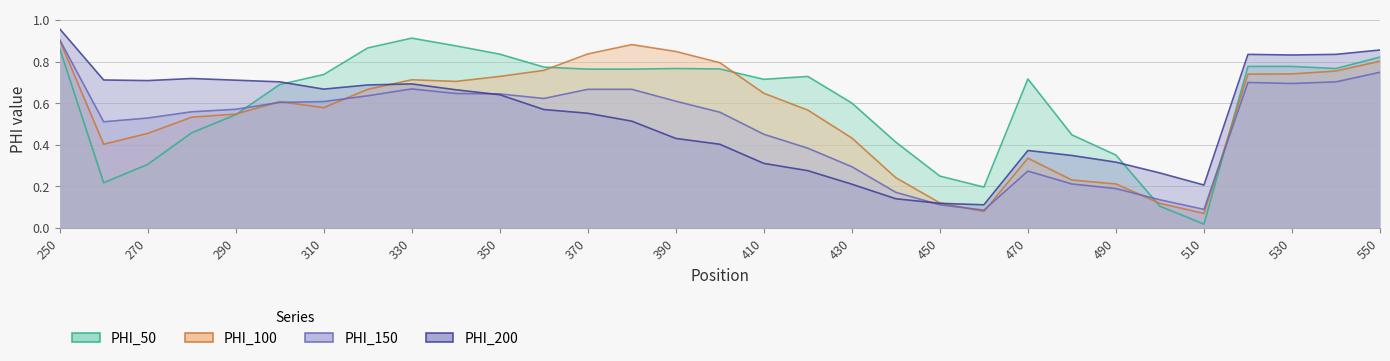

What is the minimum value for PHI_200?

0.1